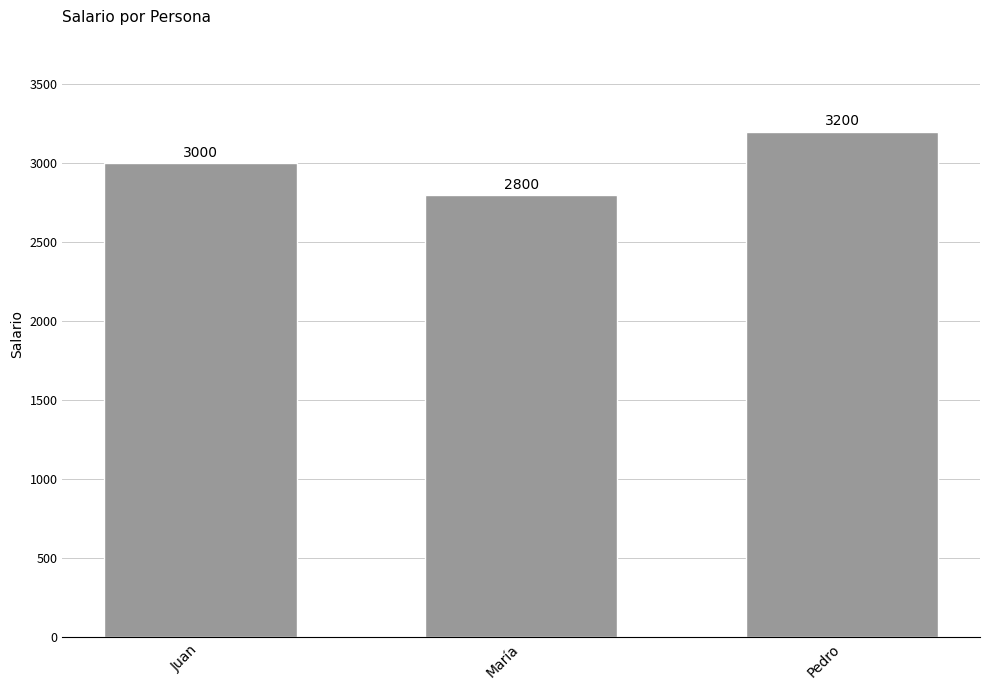

What is the approximate value at Pedro?

3200